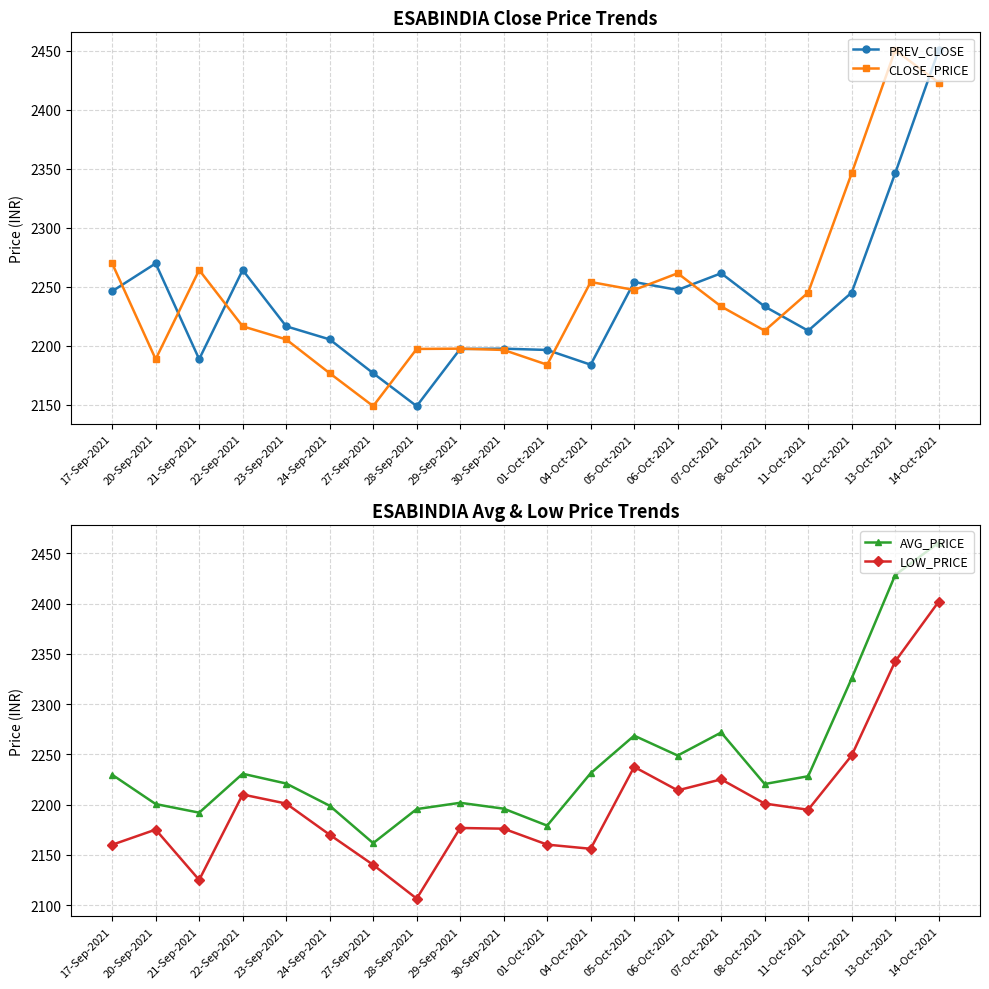

The value of AVG_PRICE at 24-Sep-2021 is 864.4. True or false?

False